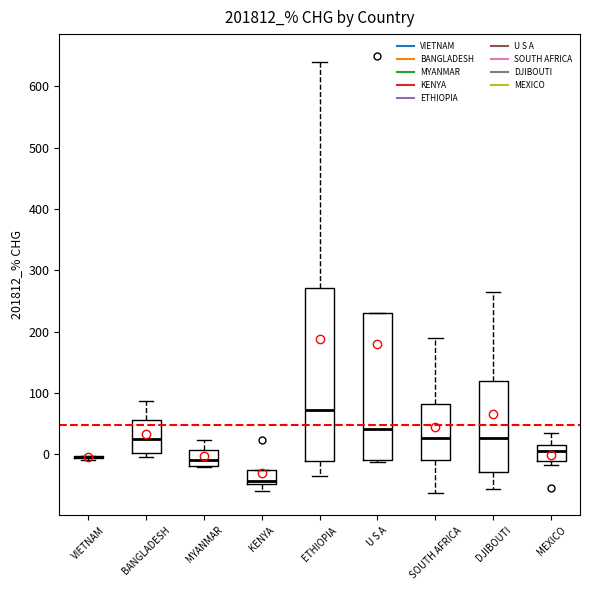

Reading left to right, read every box against the y-axis: the position of its median line, the range the box covers, and the ends of its whiskers. The values are not printed on the chart, so give them approximately, as read against the axis.

VIETNAM: box collapsed to a line at 0, whiskers -10 to 0
BANGLADESH: median 20, box 0 to 60, whiskers 0 (just below the box's lower edge) to 90
MYANMAR: median -10, box -20 to 10, whiskers -20 to 20
KENYA: median -40, box -50 to -30, whiskers -60 to -30
ETHIOPIA: median 70, box -10 to 270, whiskers -40 to 640
U S A: median 40, box -10 to 230, whiskers -10 (just below the box's lower edge) to 230
SOUTH AFRICA: median 30, box -10 to 80, whiskers -60 to 190
DJIBOUTI: median 30, box -30 to 120, whiskers -60 to 260
MEXICO: median 0, box -10 to 10, whiskers -20 to 30